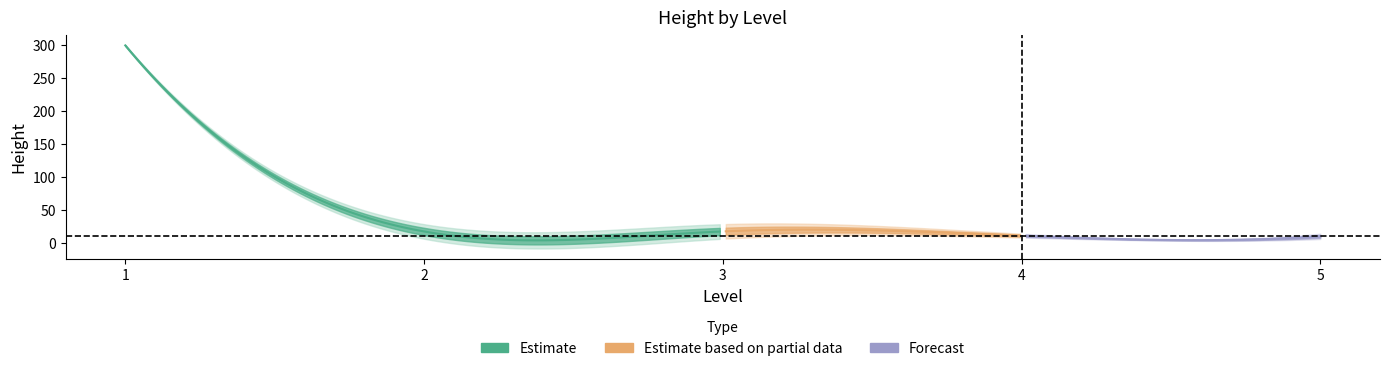

Does the chart display data point markers on the line(s)?

No